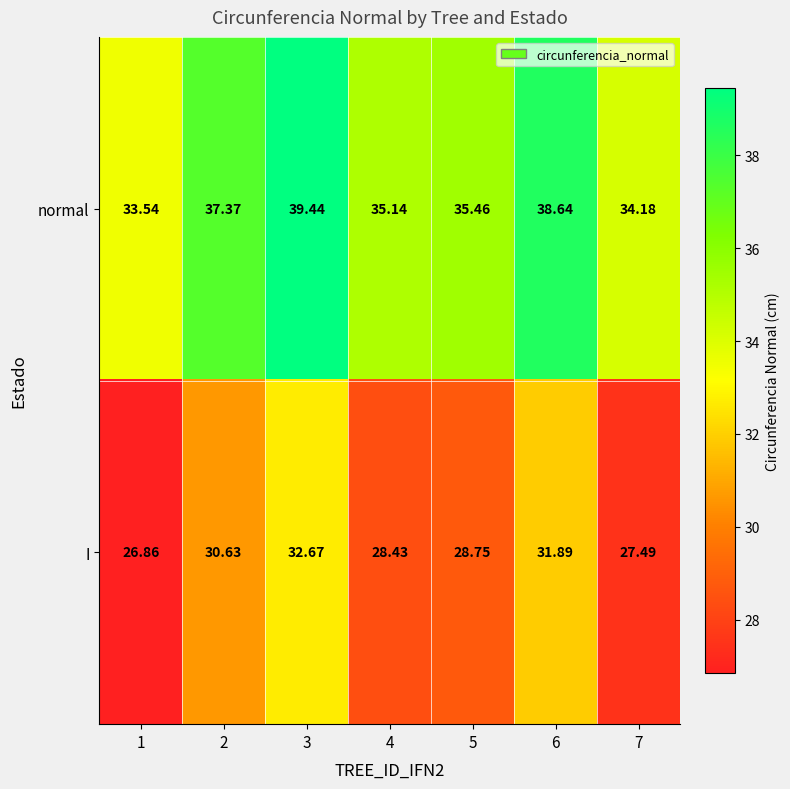

Is the value of normal at 6 greater than the value of I at 4?

Yes